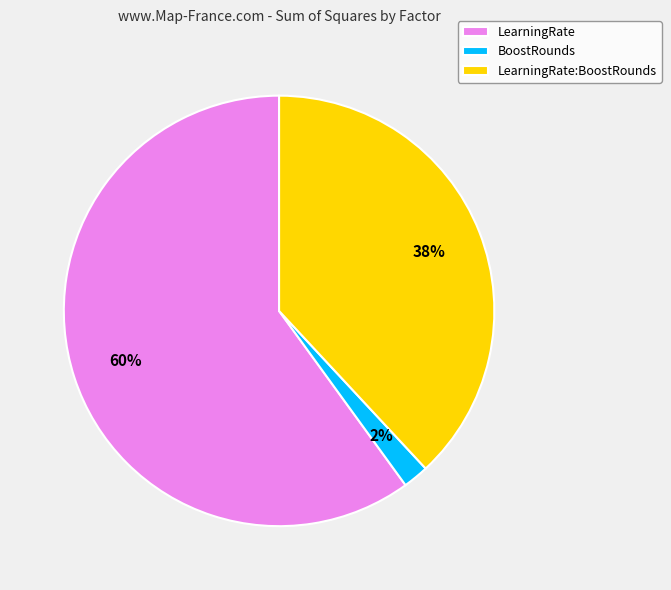

To the nearest percent, what is the difference between the LearningRate and LearningRate:BoostRounds slice percentages?

22%